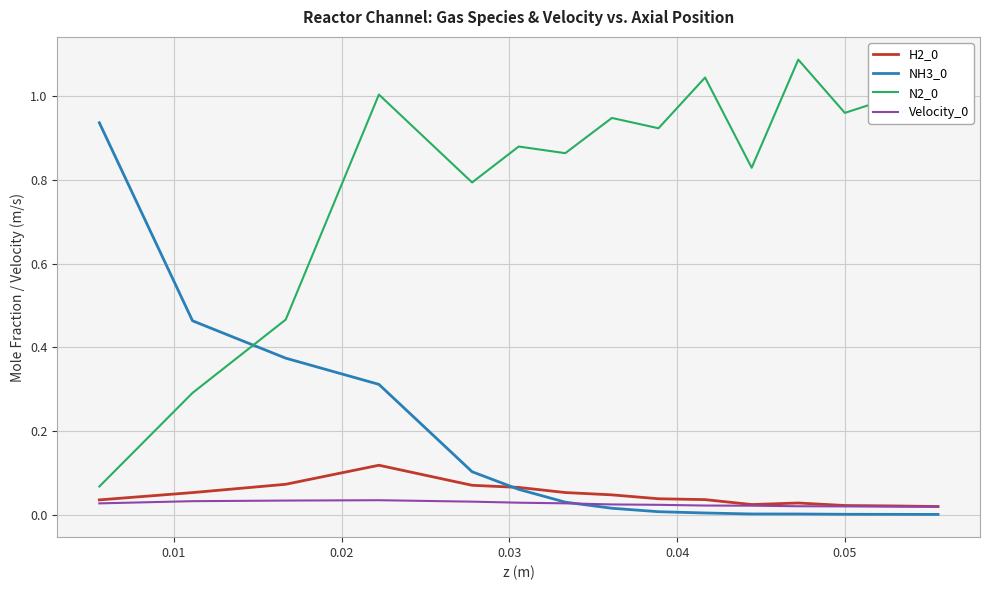

What is the average value of the NH3_0 series?

0.2